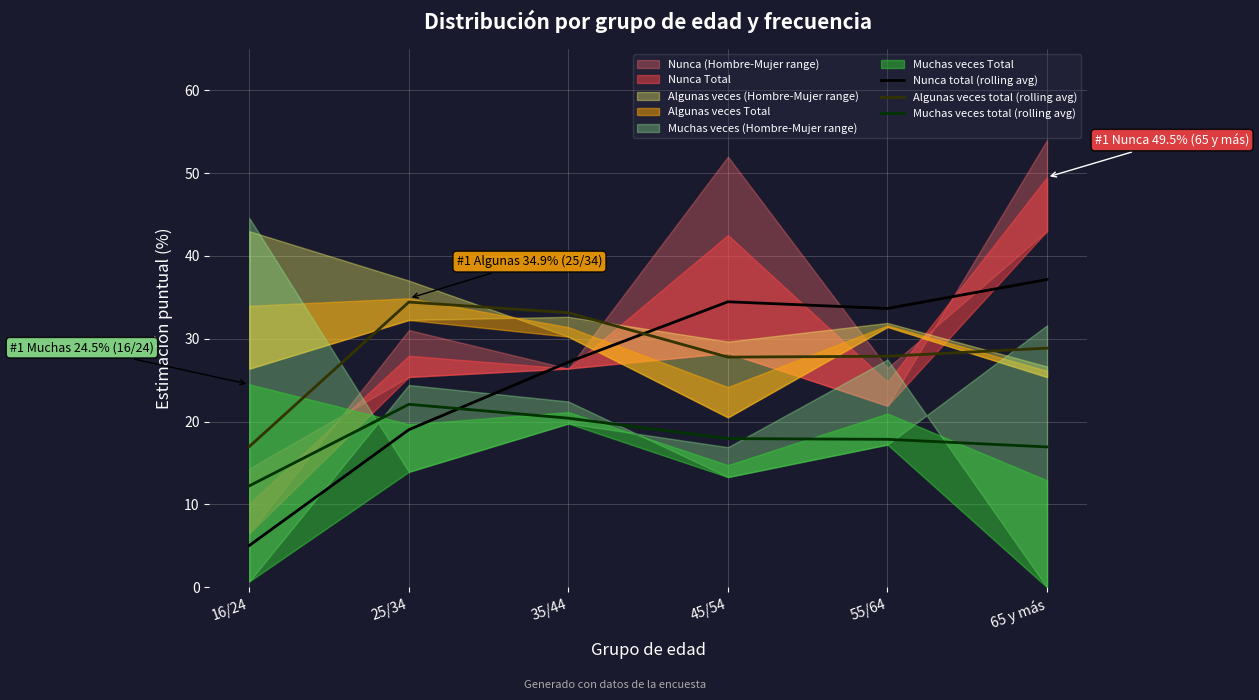

The Nunca total (rolling avg) series shows 19.0 at 25/34. True or false?

True